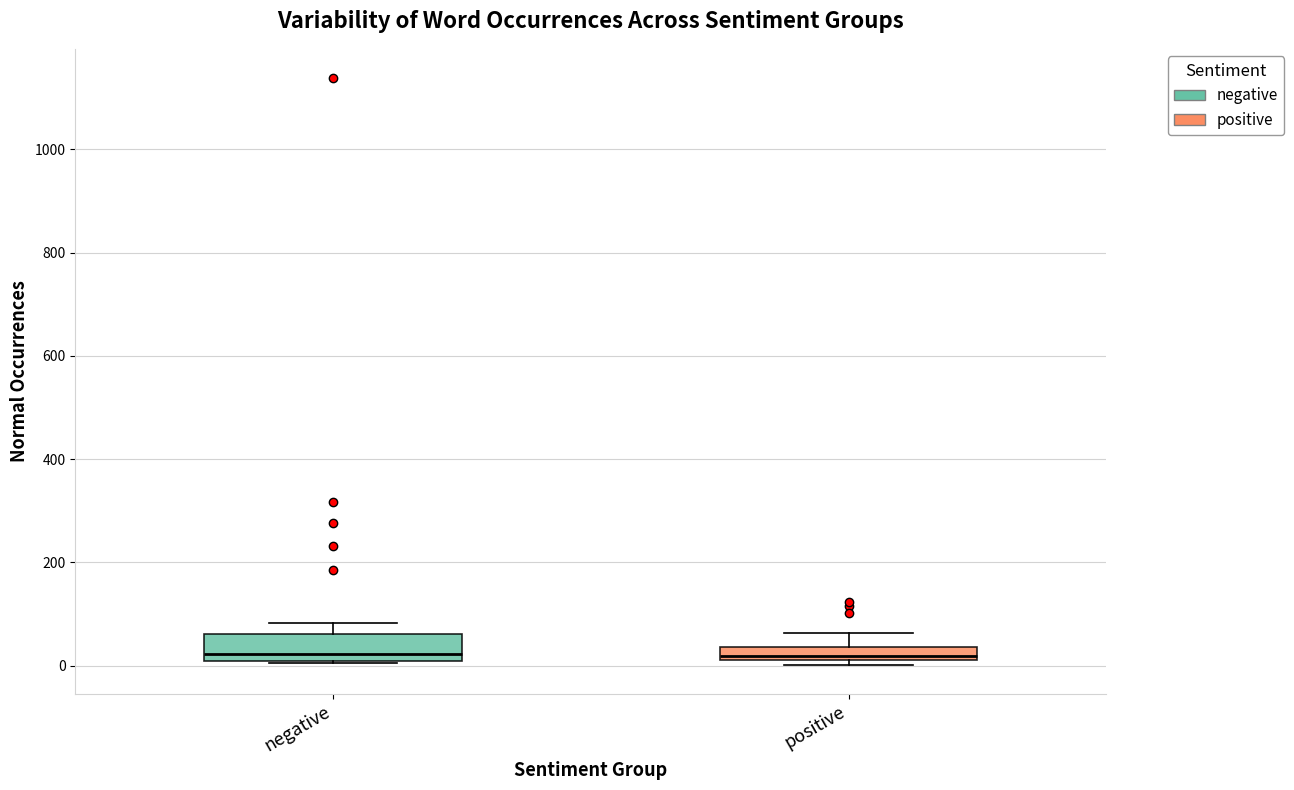

Comparing the boxes themselves (not the whiskers), which one is the tallest?

negative